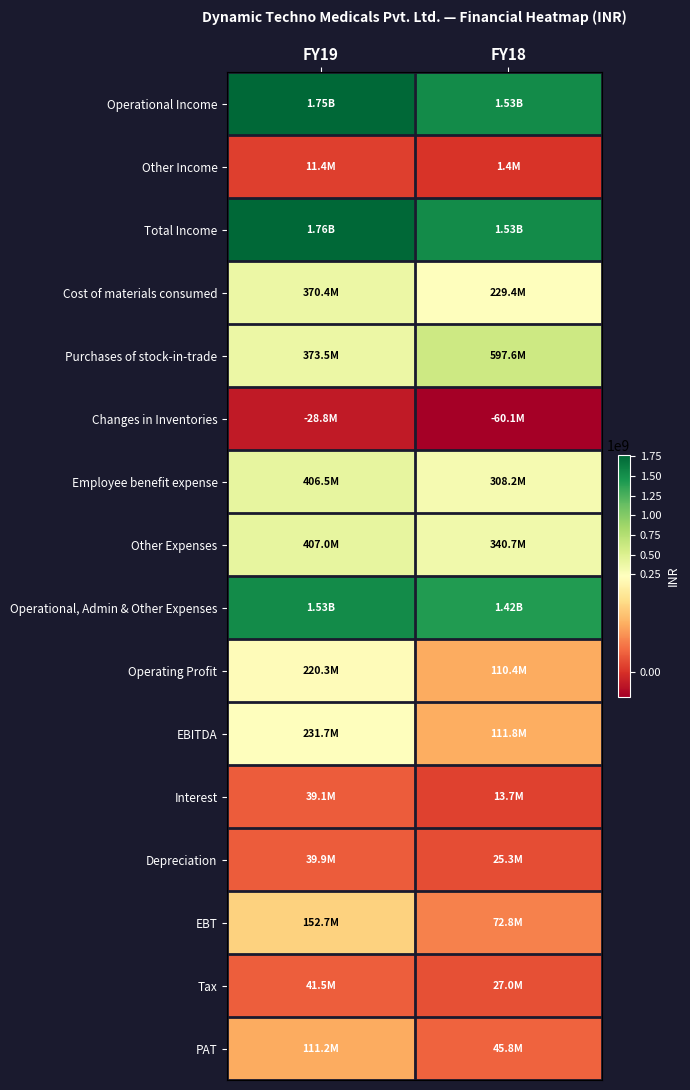

Which has a higher value, FY18 or FY19?

FY19